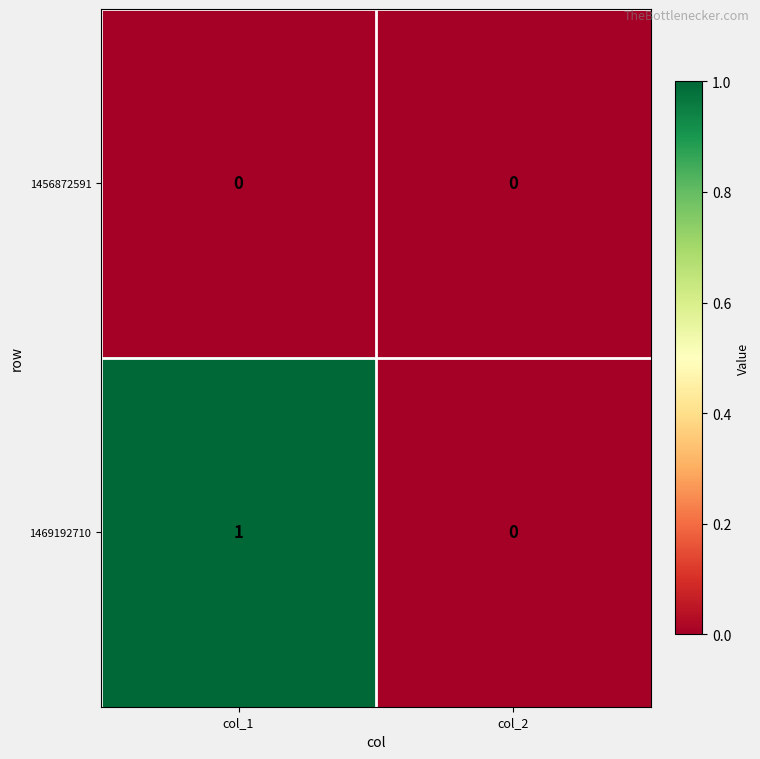

Reading right to left, list all the values displayed in this chart.

1456872591: col_2=0	col_1=0
1469192710: col_2=0	col_1=1